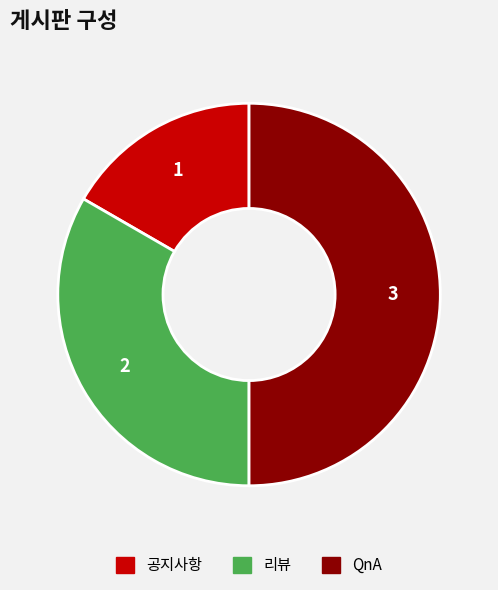

Does 리뷰 represent more than half of the total?

No